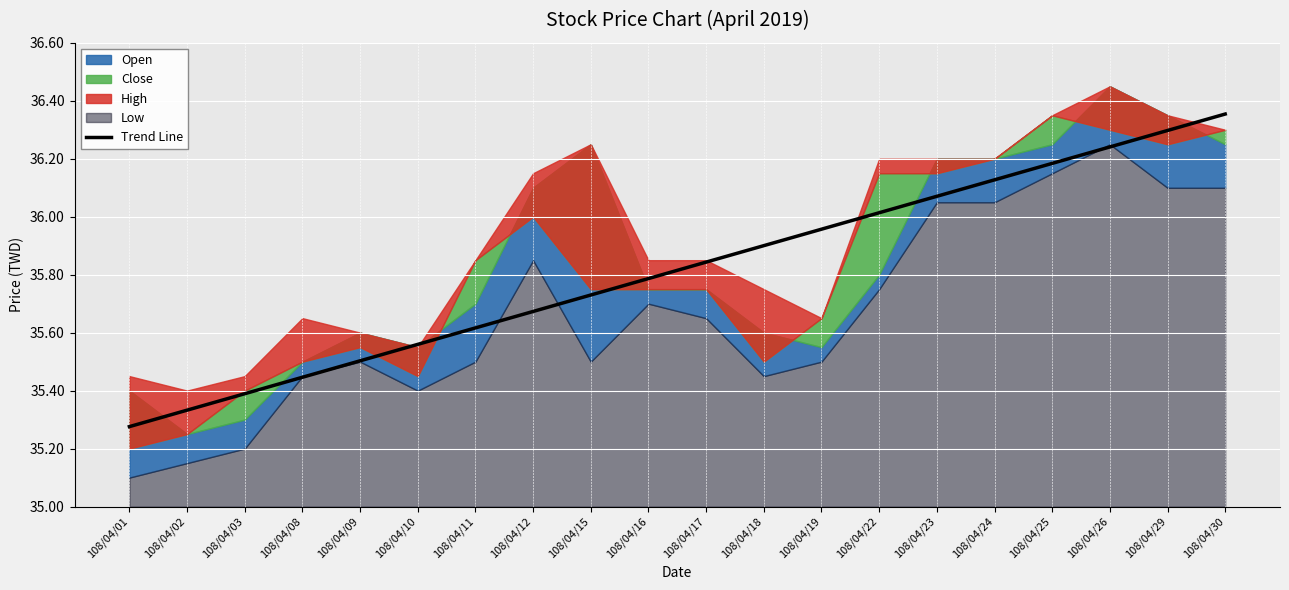

The chart shows a value of 36.1 at 108/04/23. True or false?

True